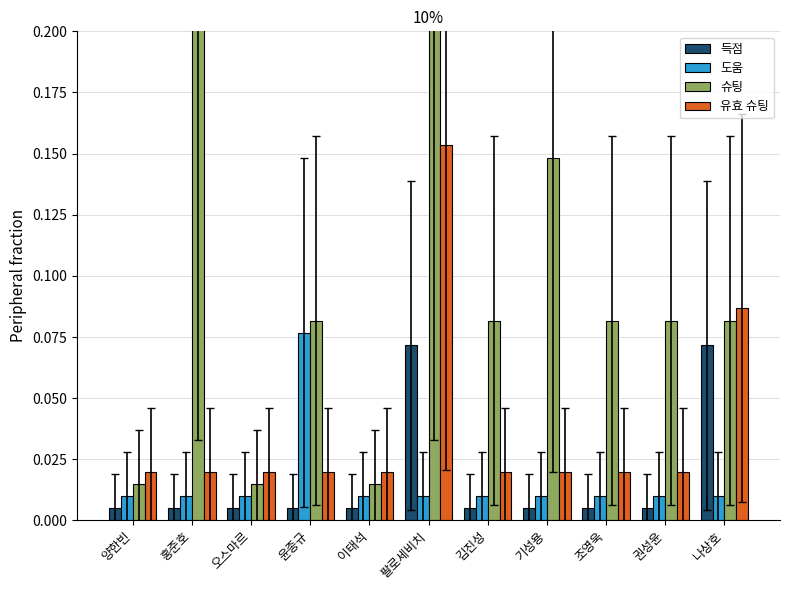

At how many categories does at least one series exceed 0?

11